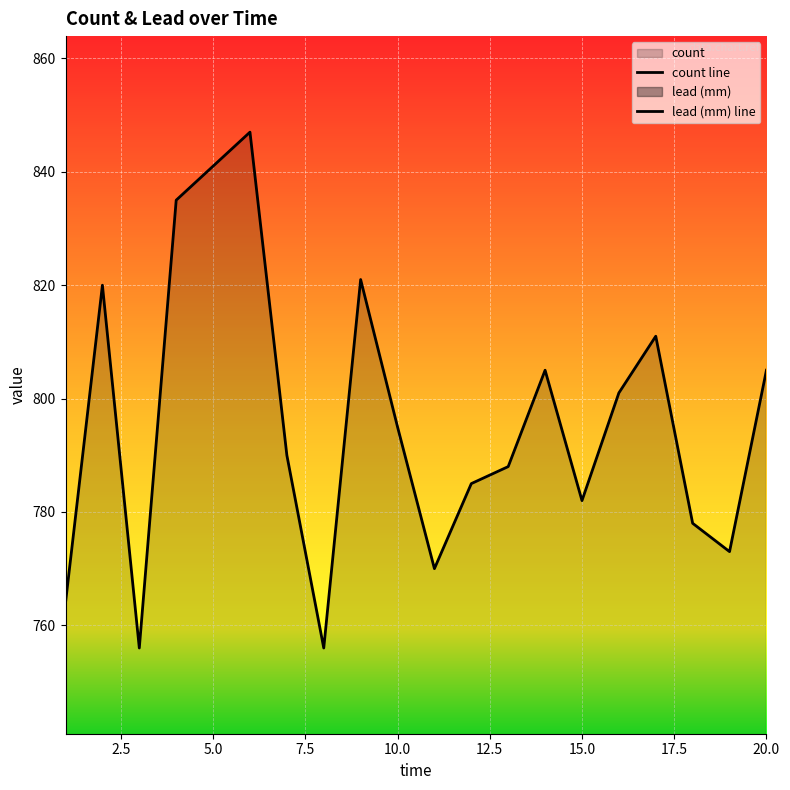

How many values in the count line series exceed 795?

9